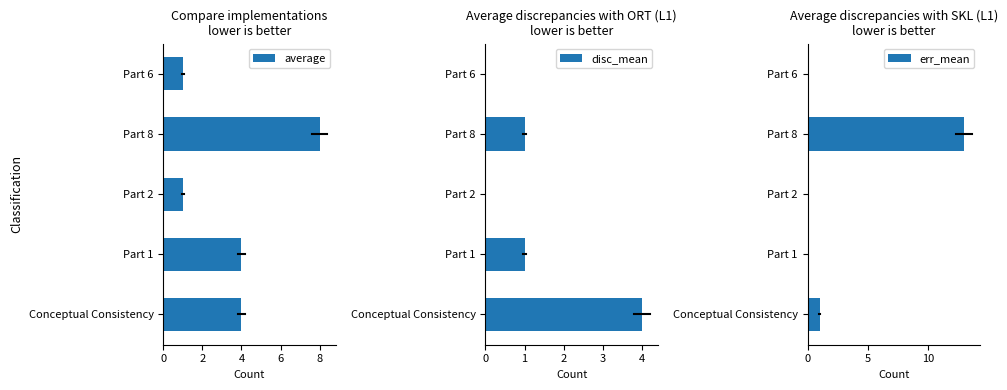

What is the approximate value of average at Part 2?

1